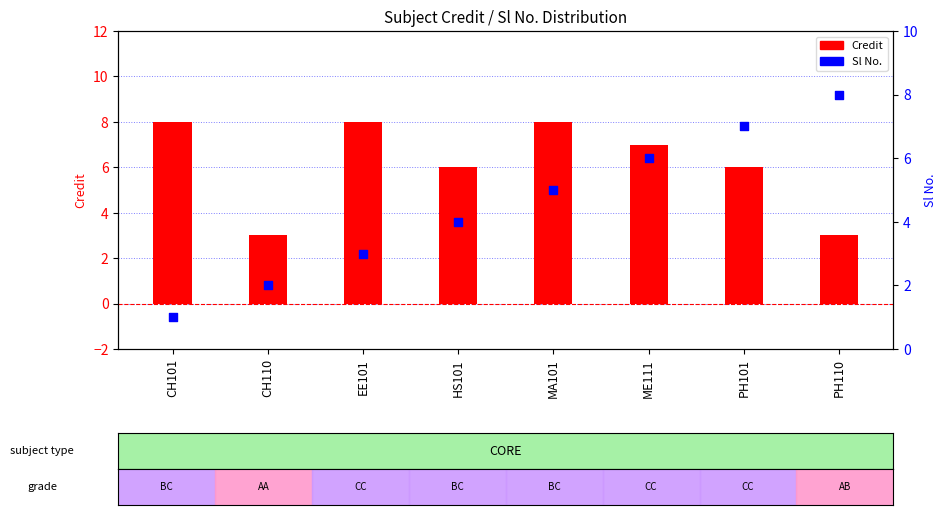

Is the value of Credit at CH110 greater than the value of Sl No. at PH110?

No